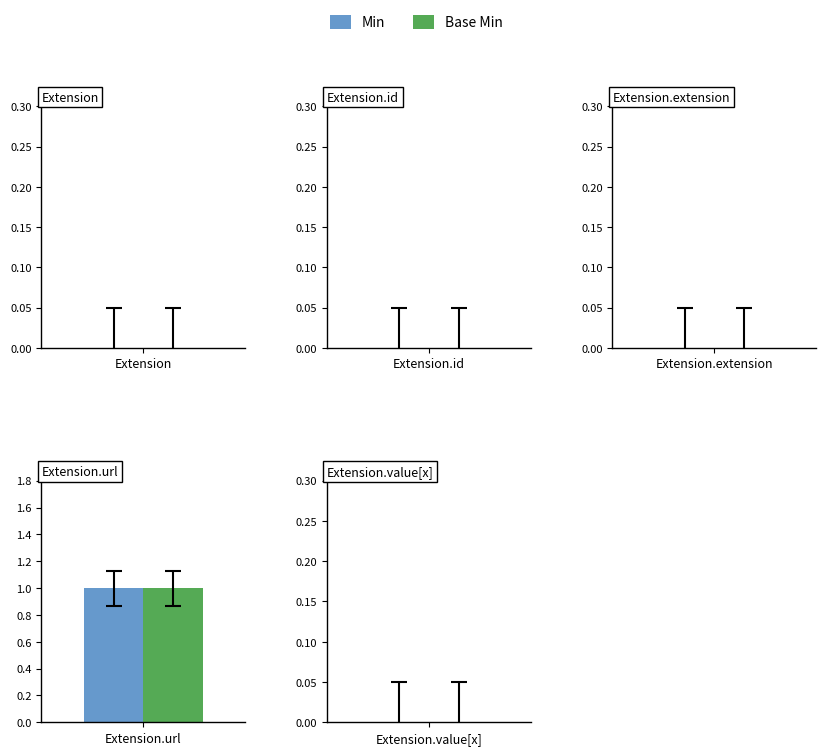

How many bars are there in total?

10